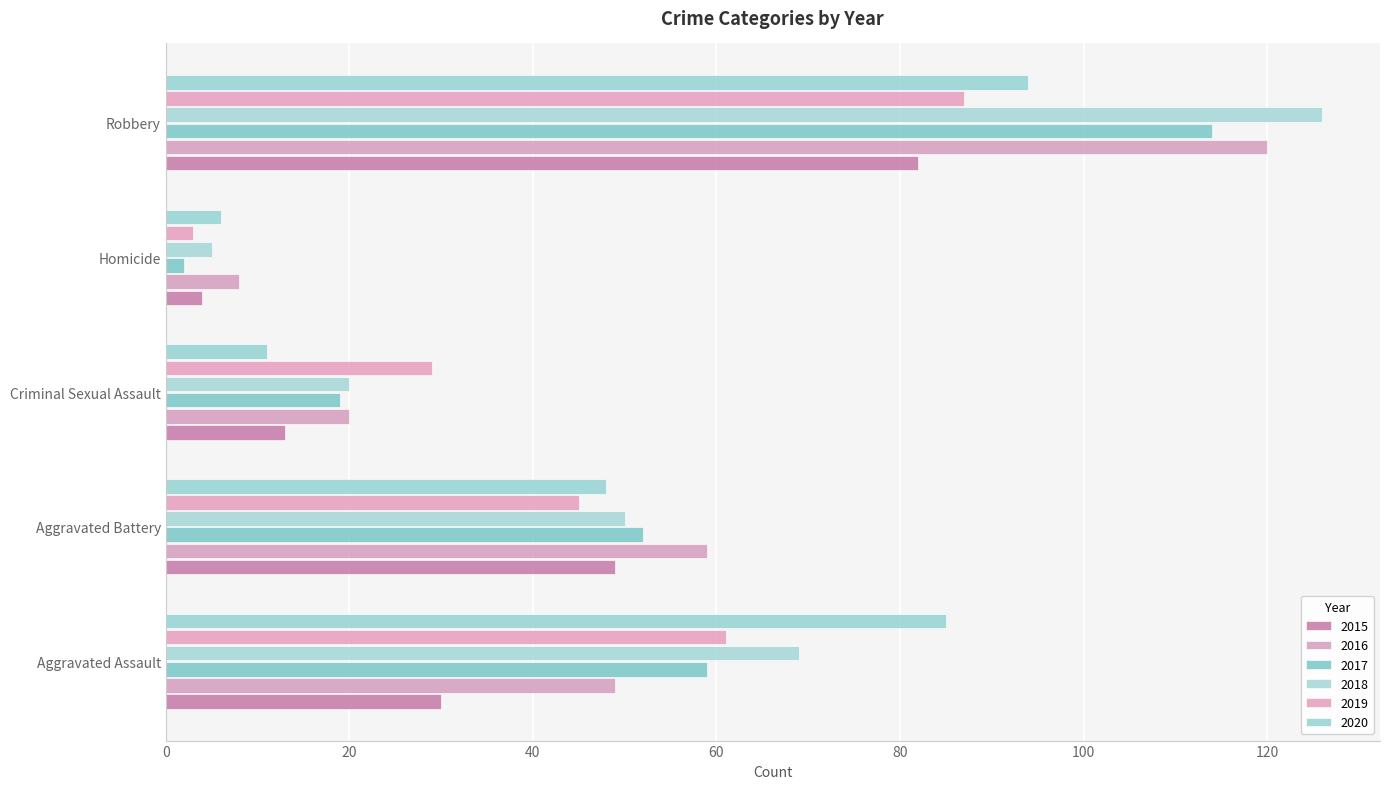

Which category has the lowest value across all series?

Homicide